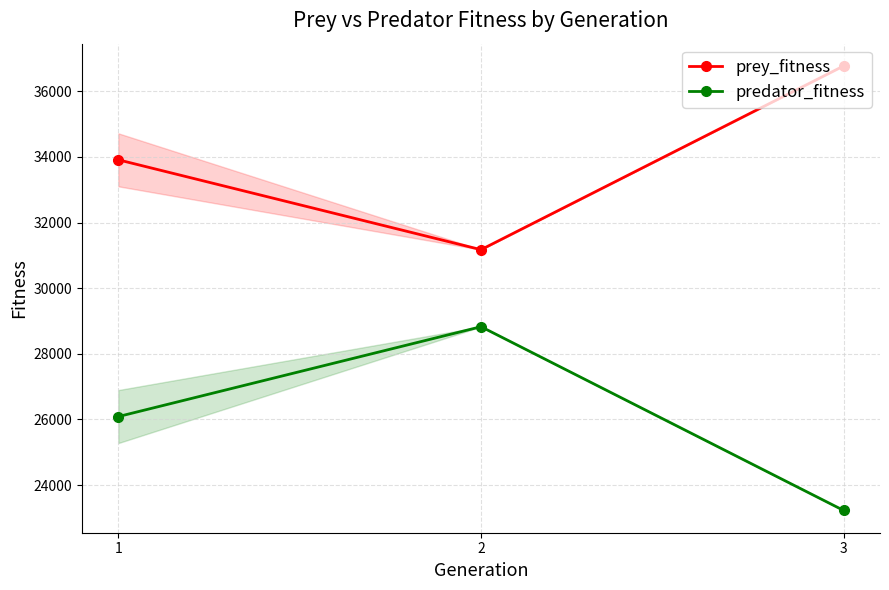

At how many categories does at least one series exceed 29544?

3